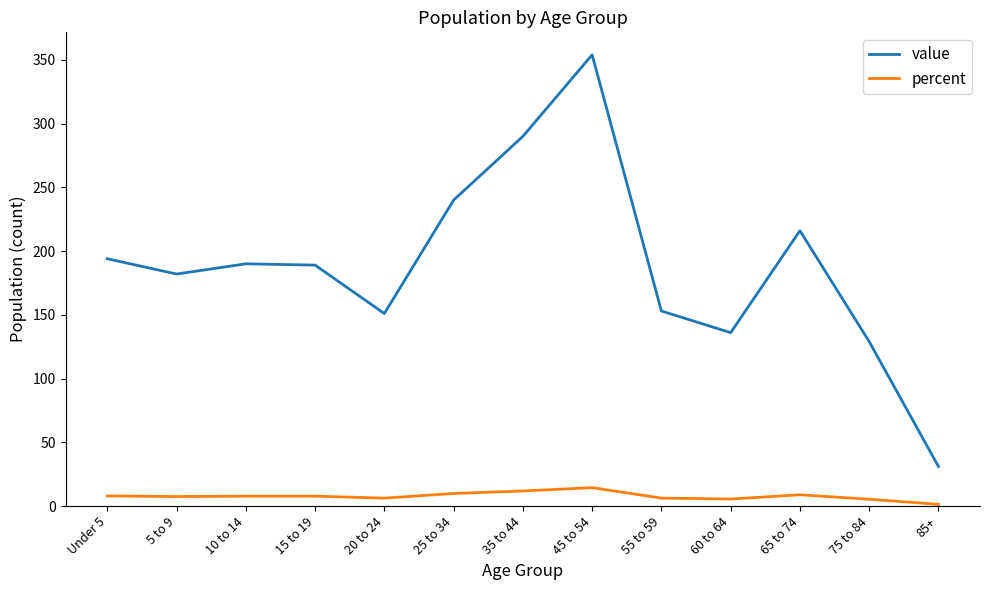

True or false: value and percent intersect in this chart.

False